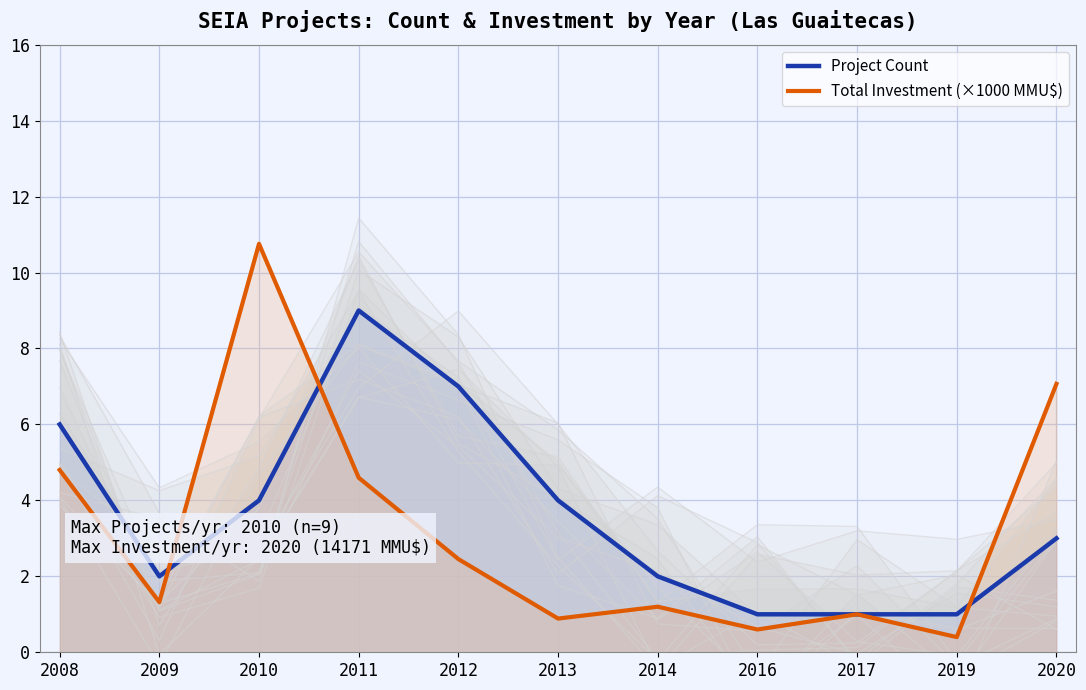

Rank the categories by Project Count value from lowest to highest.

2016, 2017, 2019, 2009, 2014, 2020, 2010, 2013, 2008, 2012, 2011